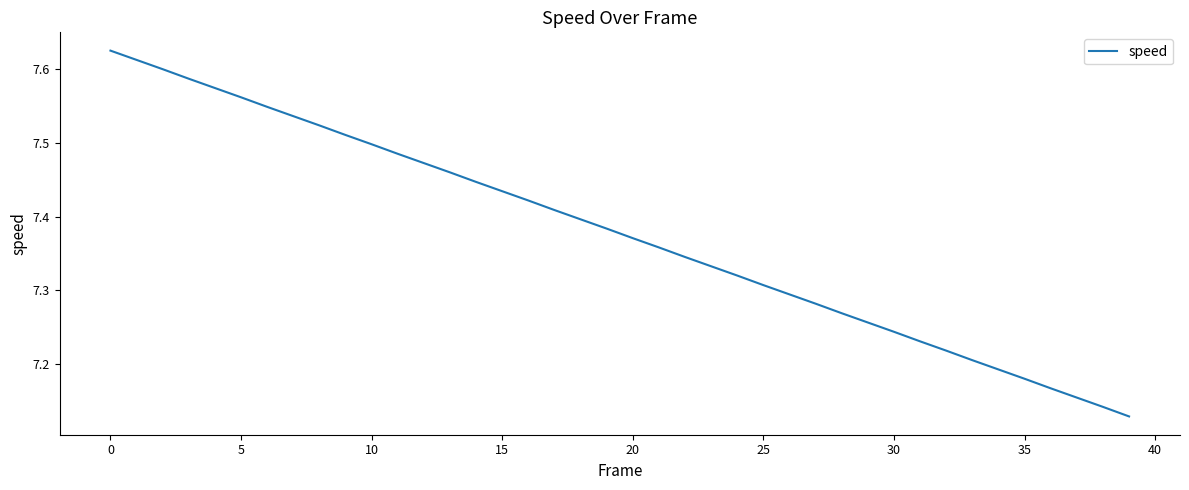

What is the difference between the maximum and minimum values?

0.5